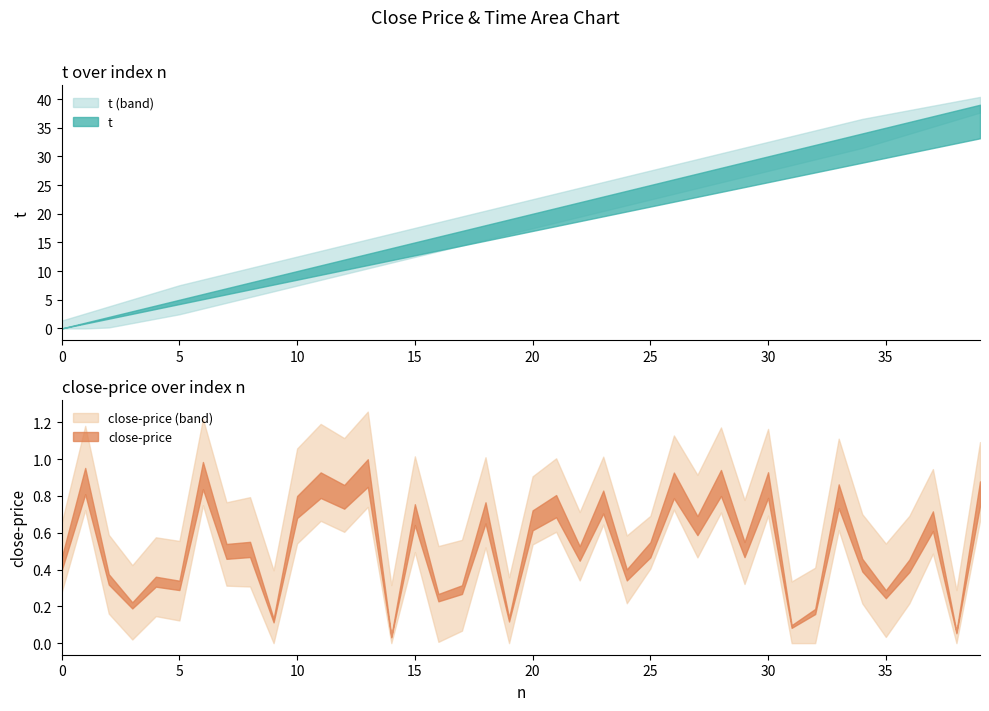

What is the value of the t point at the 32nd from the left?

31.0